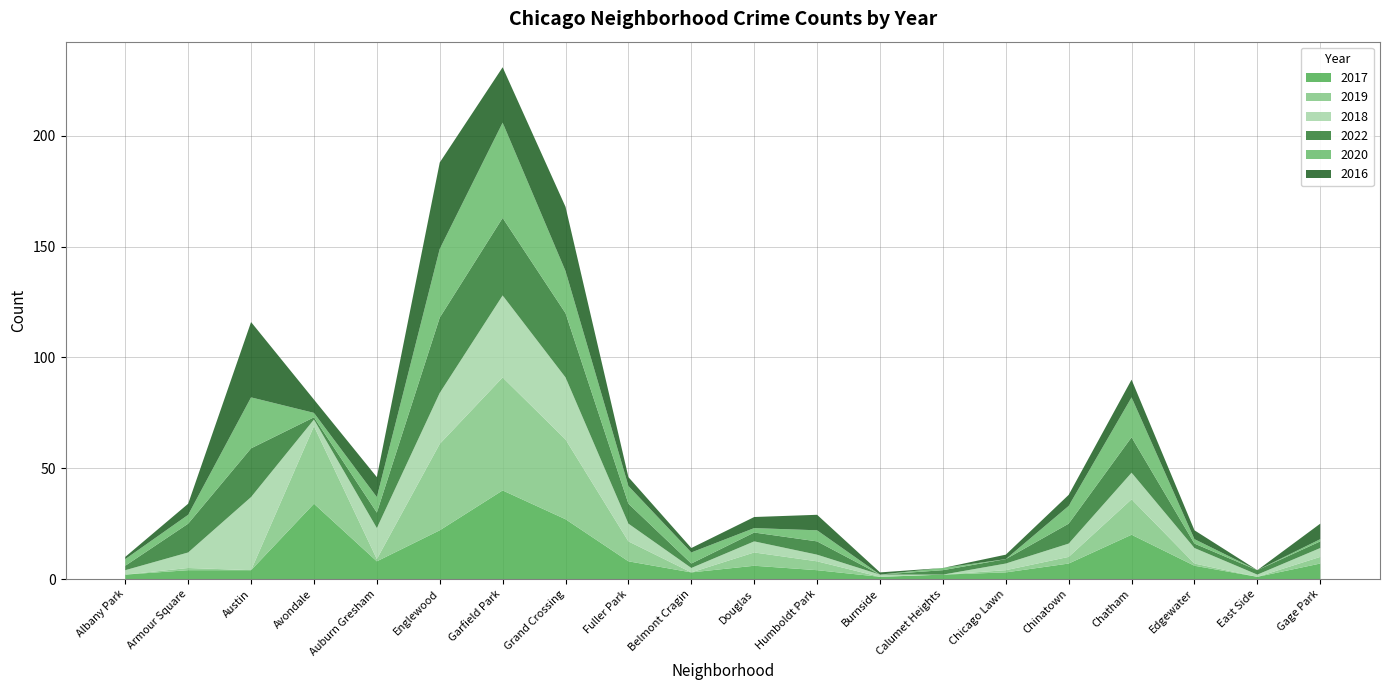

Reading left to right, extract all data points from this chart.

2017: Albany Park=2	Armour Square=4	Austin=4	Avondale=34	Auburn Gresham=8	Englewood=22	Garfield Park=40	Grand Crossing=27	Fuller Park=8	Belmont Cragin=3	Douglas=6	Humboldt Park=4	Burnside=1	Calumet Heights=2	Chicago Lawn=3	Chinatown=7	Chatham=20	Edgewater=6	East Side=1	Gage Park=7
2019: Albany Park=0	Armour Square=1	Austin=0	Avondale=35	Auburn Gresham=1	Englewood=39	Garfield Park=51	Grand Crossing=36	Fuller Park=9	Belmont Cragin=0	Douglas=6	Humboldt Park=4	Burnside=0	Calumet Heights=0	Chicago Lawn=1	Chinatown=3	Chatham=16	Edgewater=1	East Side=0	Gage Park=3
2018: Albany Park=2	Armour Square=7	Austin=33	Avondale=3	Auburn Gresham=14	Englewood=23	Garfield Park=37	Grand Crossing=28	Fuller Park=8	Belmont Cragin=2	Douglas=5	Humboldt Park=3	Burnside=1	Calumet Heights=0	Chicago Lawn=3	Chinatown=6	Chatham=12	Edgewater=7	East Side=1	Gage Park=4
2022: Albany Park=2	Armour Square=13	Austin=22	Avondale=1	Auburn Gresham=7	Englewood=34	Garfield Park=35	Grand Crossing=29	Fuller Park=9	Belmont Cragin=2	Douglas=4	Humboldt Park=6	Burnside=0	Calumet Heights=2	Chicago Lawn=2	Chinatown=9	Chatham=16	Edgewater=2	East Side=2	Gage Park=3
2020: Albany Park=3	Armour Square=4	Austin=23	Avondale=2	Auburn Gresham=7	Englewood=31	Garfield Park=43	Grand Crossing=19	Fuller Park=8	Belmont Cragin=5	Douglas=2	Humboldt Park=5	Burnside=0	Calumet Heights=1	Chicago Lawn=0	Chinatown=8	Chatham=18	Edgewater=2	East Side=0	Gage Park=1
2016: Albany Park=1	Armour Square=5	Austin=34	Avondale=6	Auburn Gresham=9	Englewood=39	Garfield Park=25	Grand Crossing=29	Fuller Park=4	Belmont Cragin=2	Douglas=5	Humboldt Park=7	Burnside=1	Calumet Heights=0	Chicago Lawn=2	Chinatown=5	Chatham=8	Edgewater=4	East Side=0	Gage Park=7